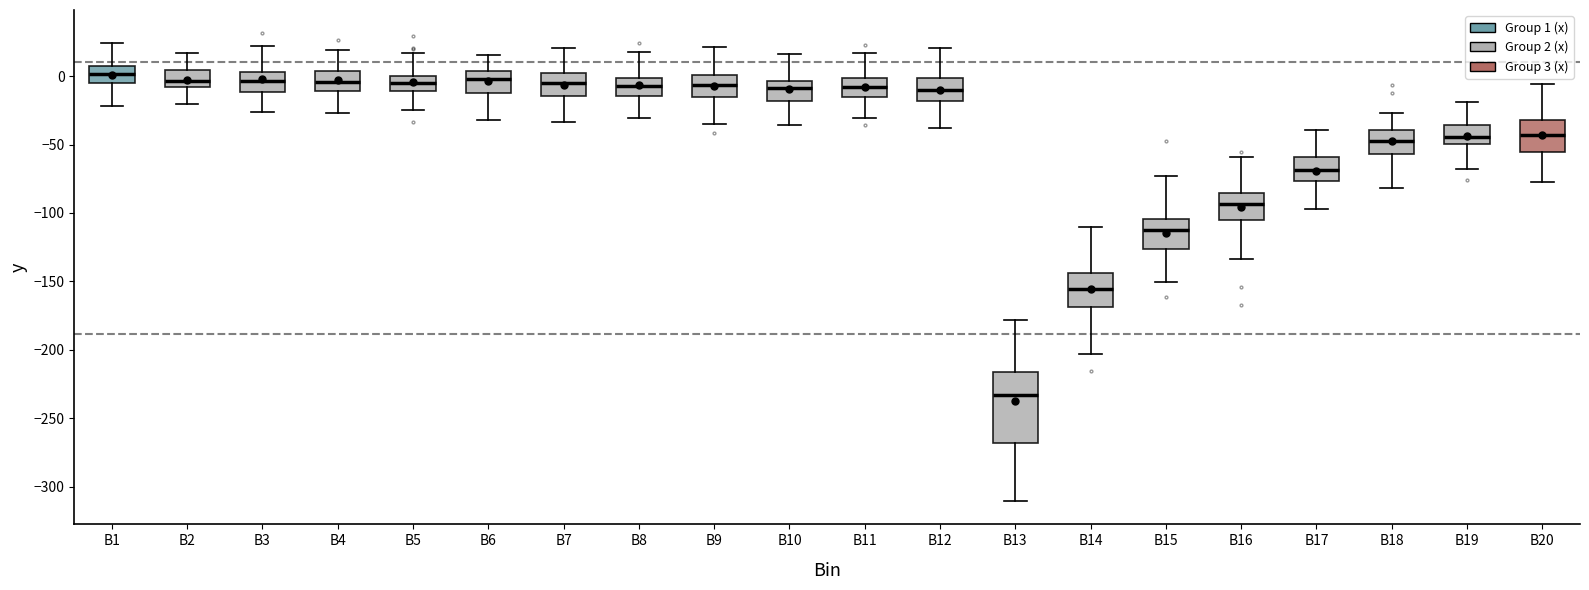

Comparing the boxes themselves (not the whiskers), which one is the tallest?

B13